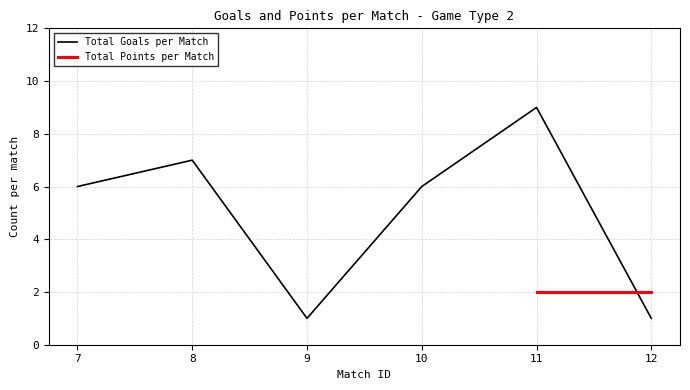

Approximately how many times larger is the value at 10 compared to 7?

1.0